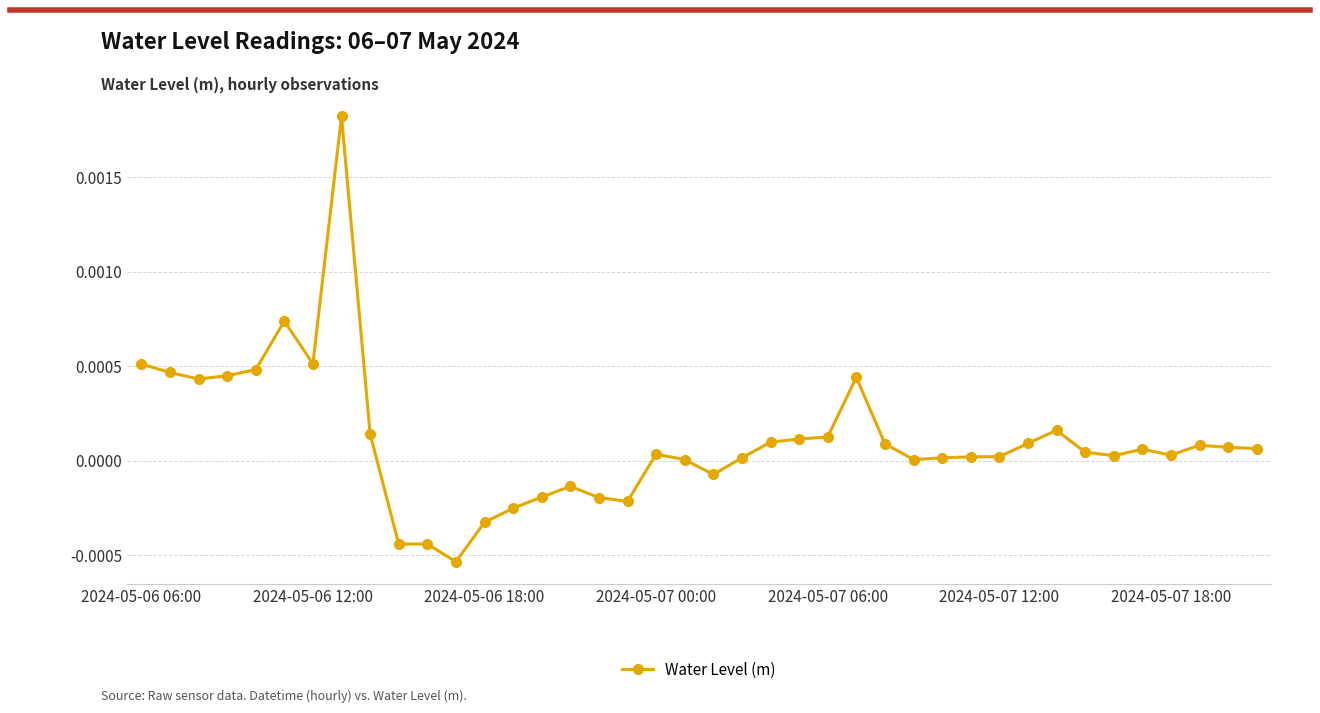

True or false: the data has more than 1 interior local peaks.

True